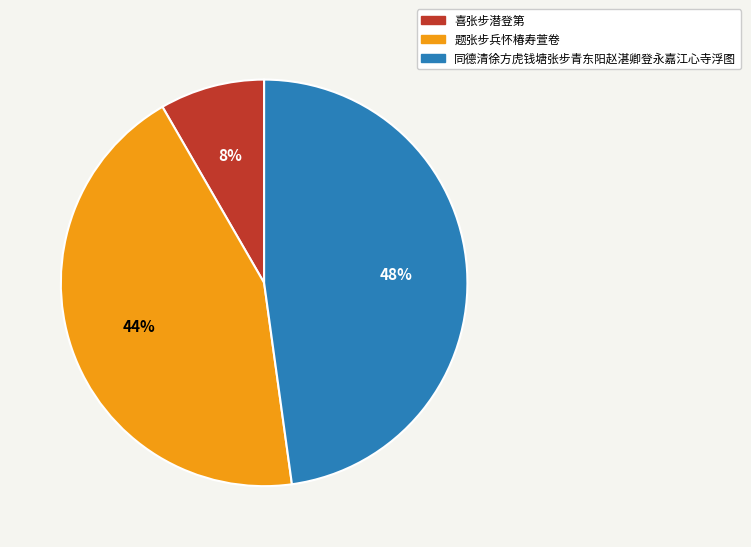

Do 喜张步潜登第 and 题张步兵怀椿寿萱卷 together represent more than half of the pie?

Yes